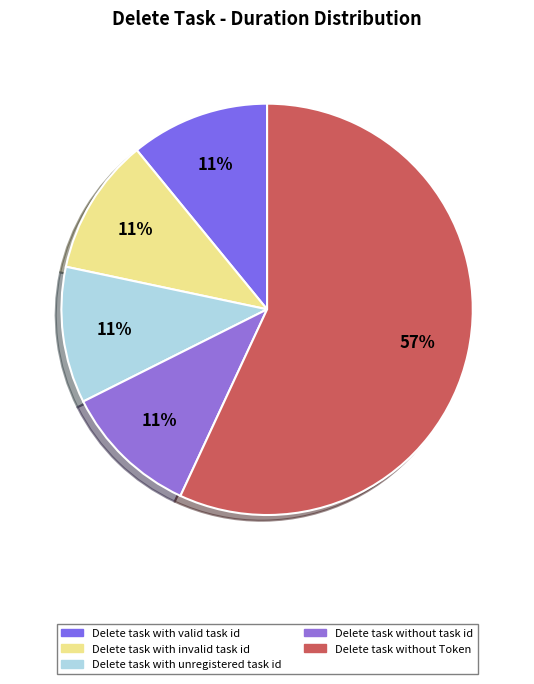

True or false: Delete task without Token accounts for 57% of the total.

True